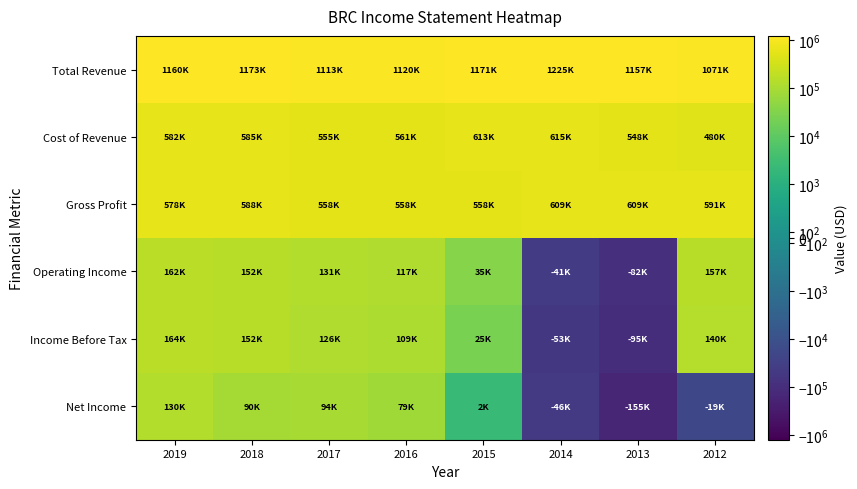

At 2013, list the series in order from smallest to largest.

Net Income, Income Before Tax, Operating Income, Cost of Revenue, Gross Profit, Total Revenue